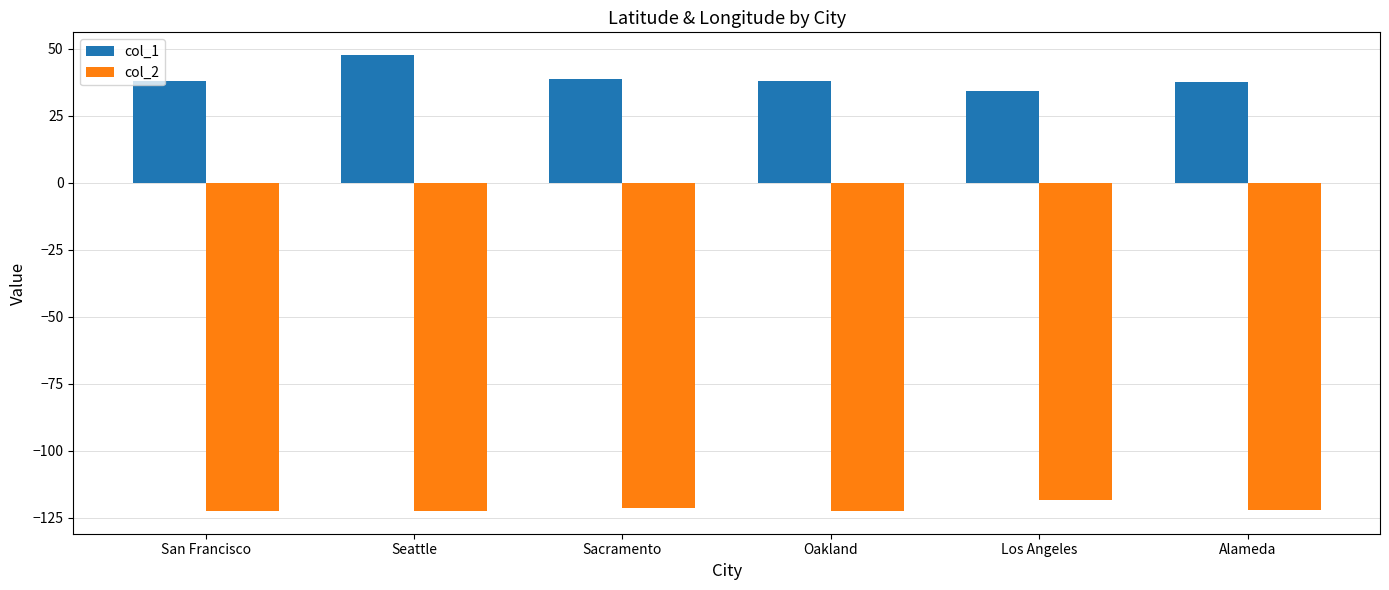

What is the lowest value of the col_2 series?

-122.4